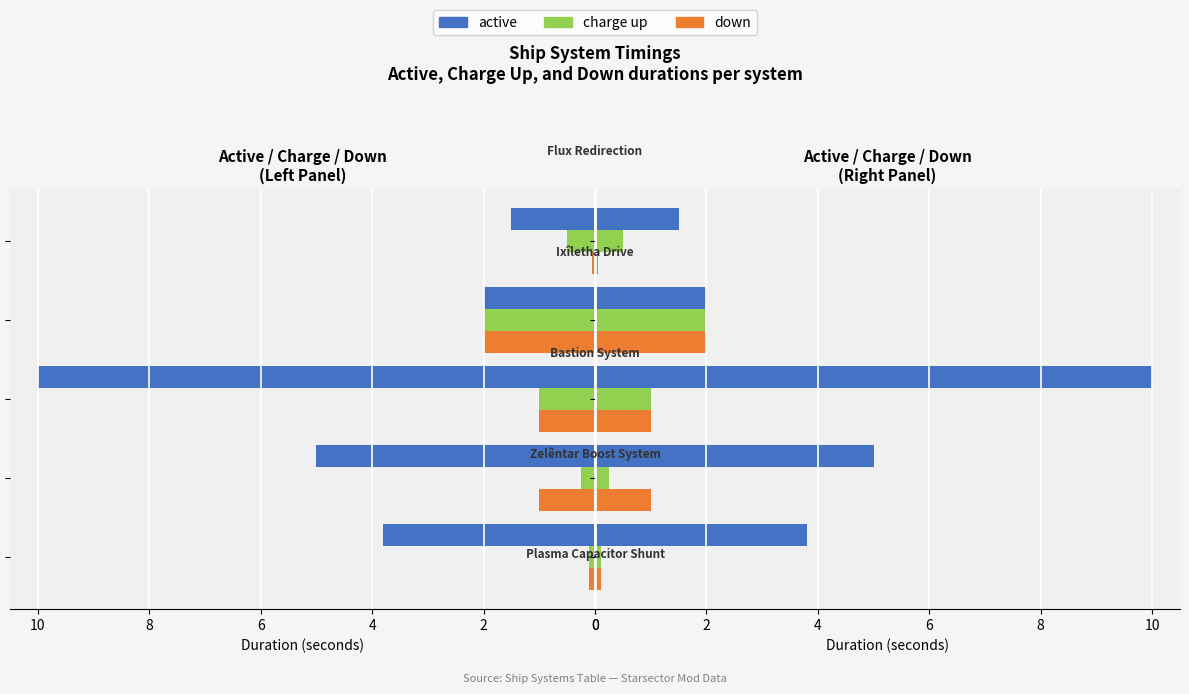

At how many categories does at least one series exceed 1?

5